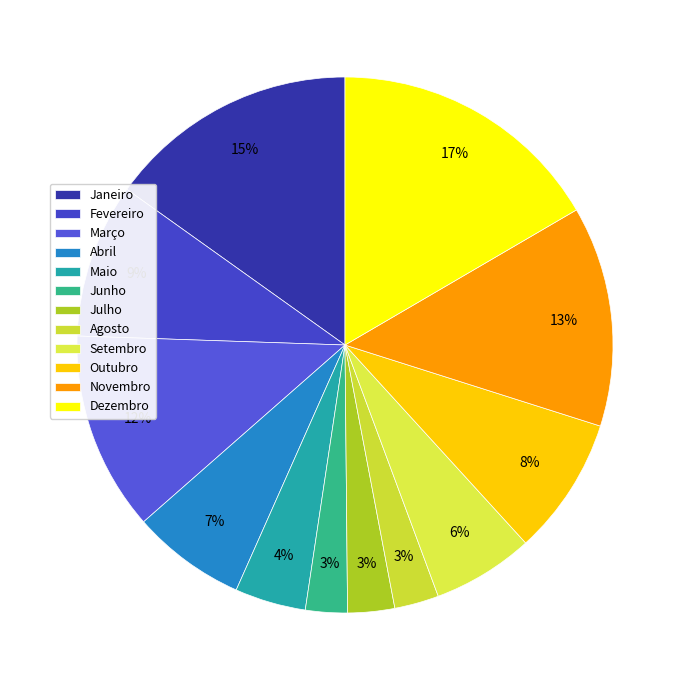

How many segments does this pie chart have?

12